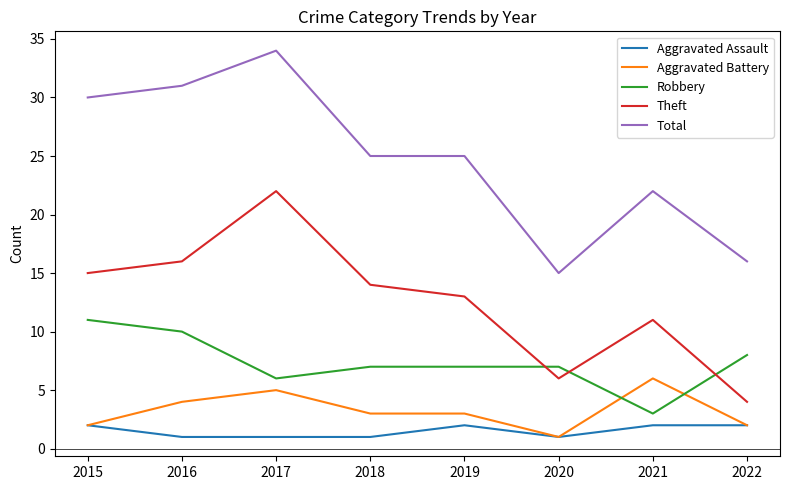

What is the difference between the highest and lowest values at 2020?

14